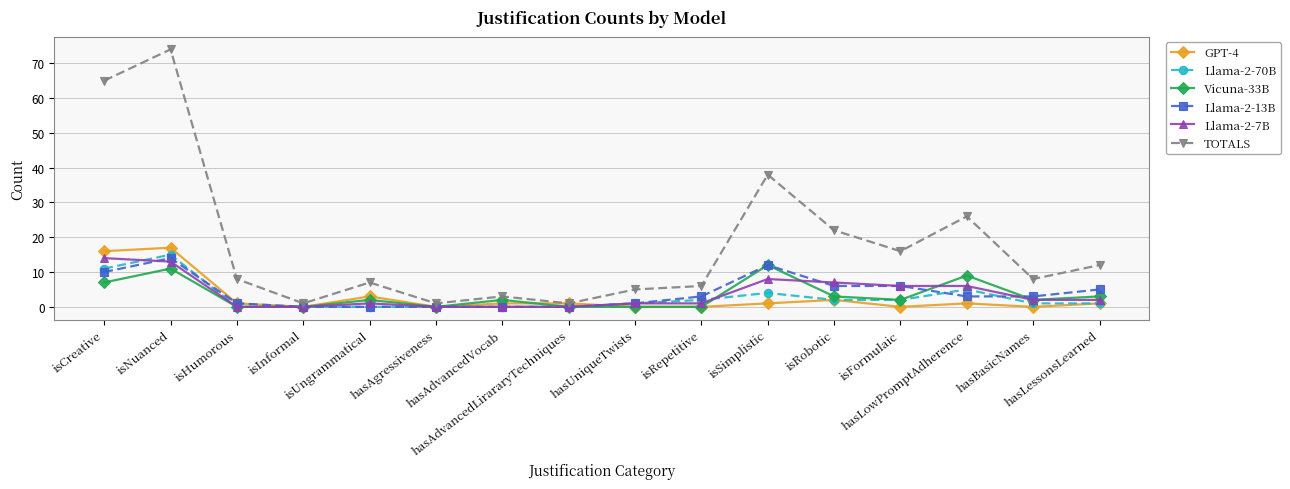

Which series has the largest total across all categories?

TOTALS